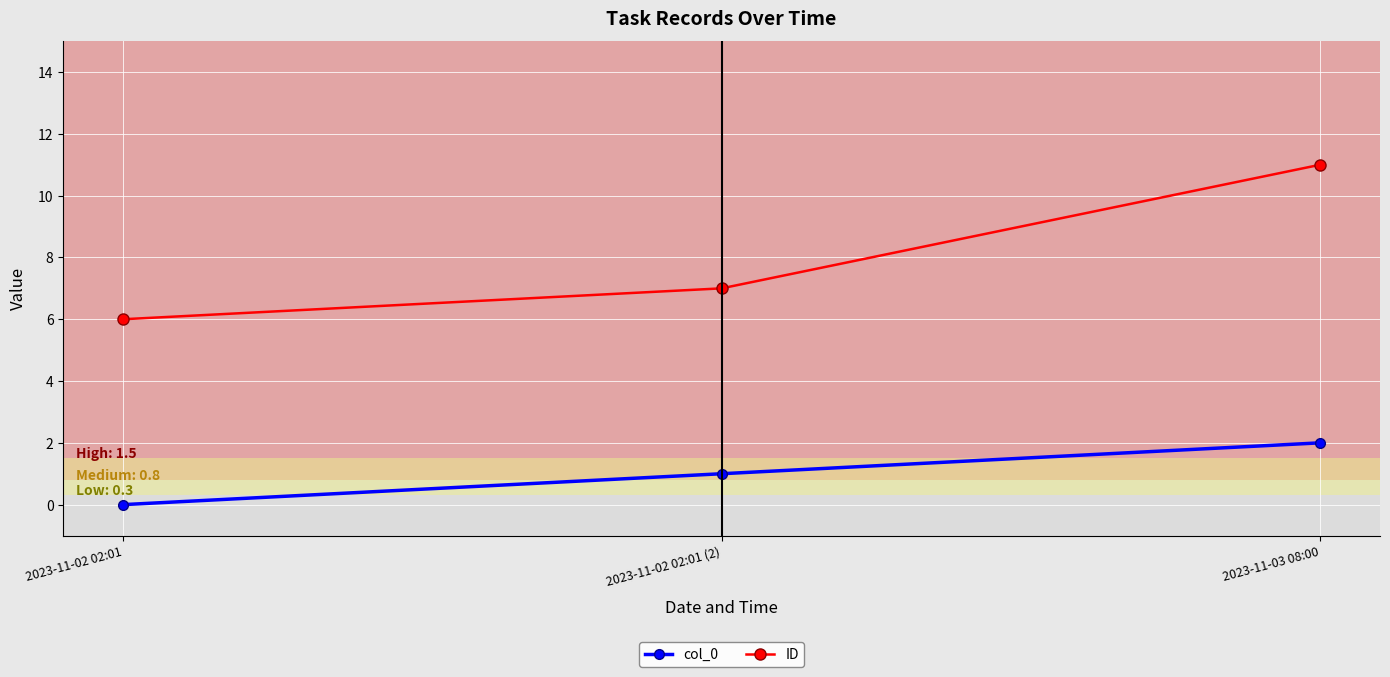

What is the difference between the maximum and minimum values in the ID series?

5